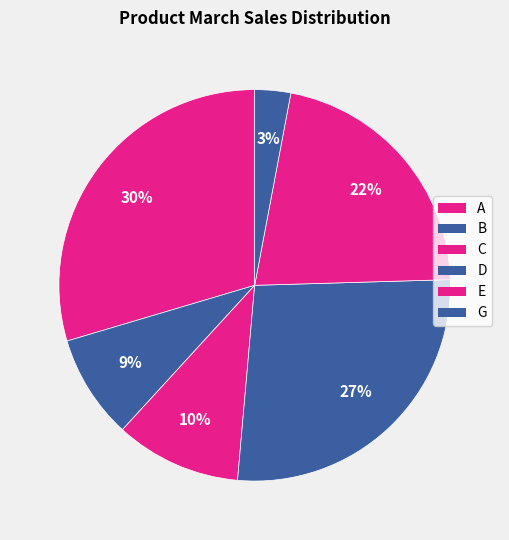

To the nearest percent, what is the difference between the E and B slice percentages?

13%